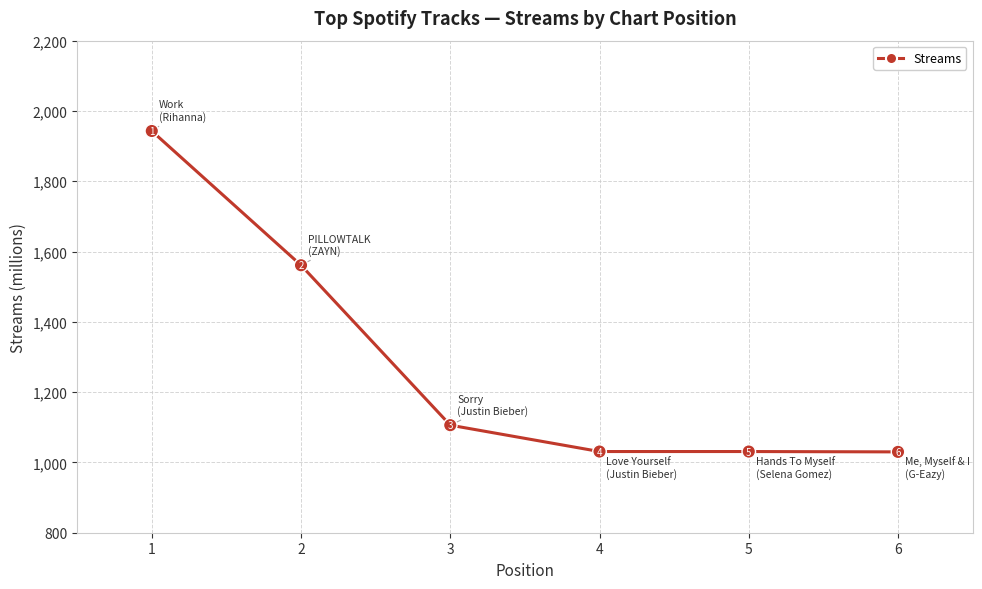

True or false: the data has more than 2 interior local peaks.

False